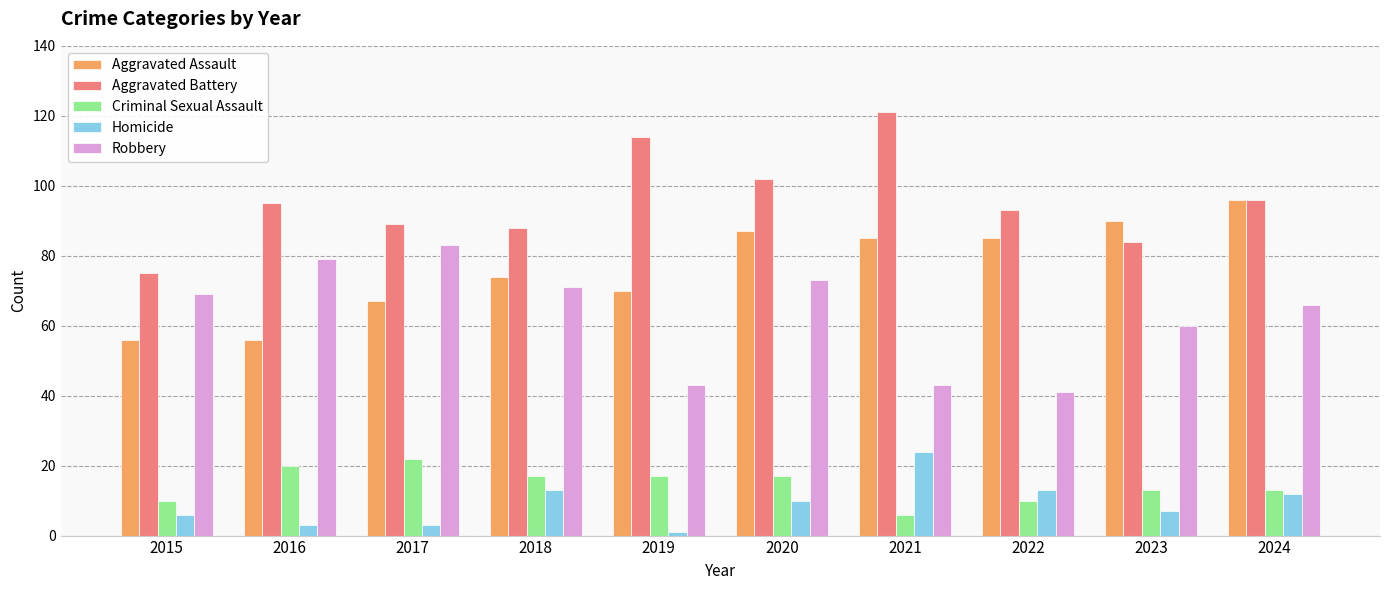

How many groups of bars are there?

10